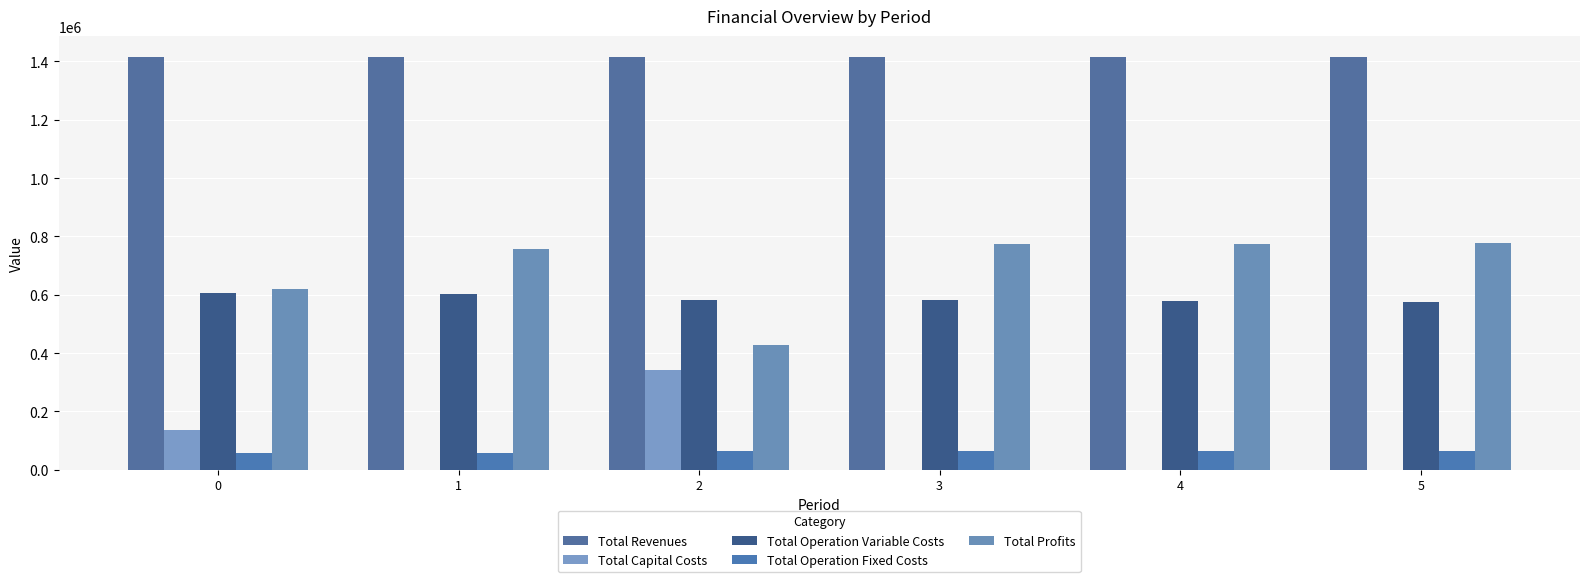

How many data points in Total Operation Fixed Costs are above 63411?

4